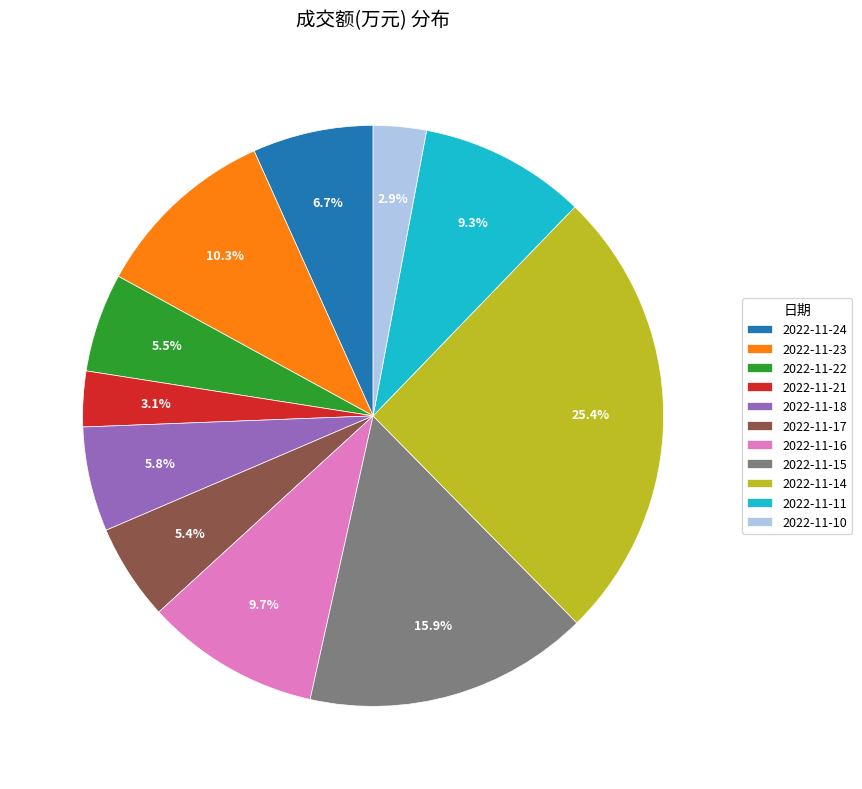

Is there any slice that represents more than half of the pie?

No